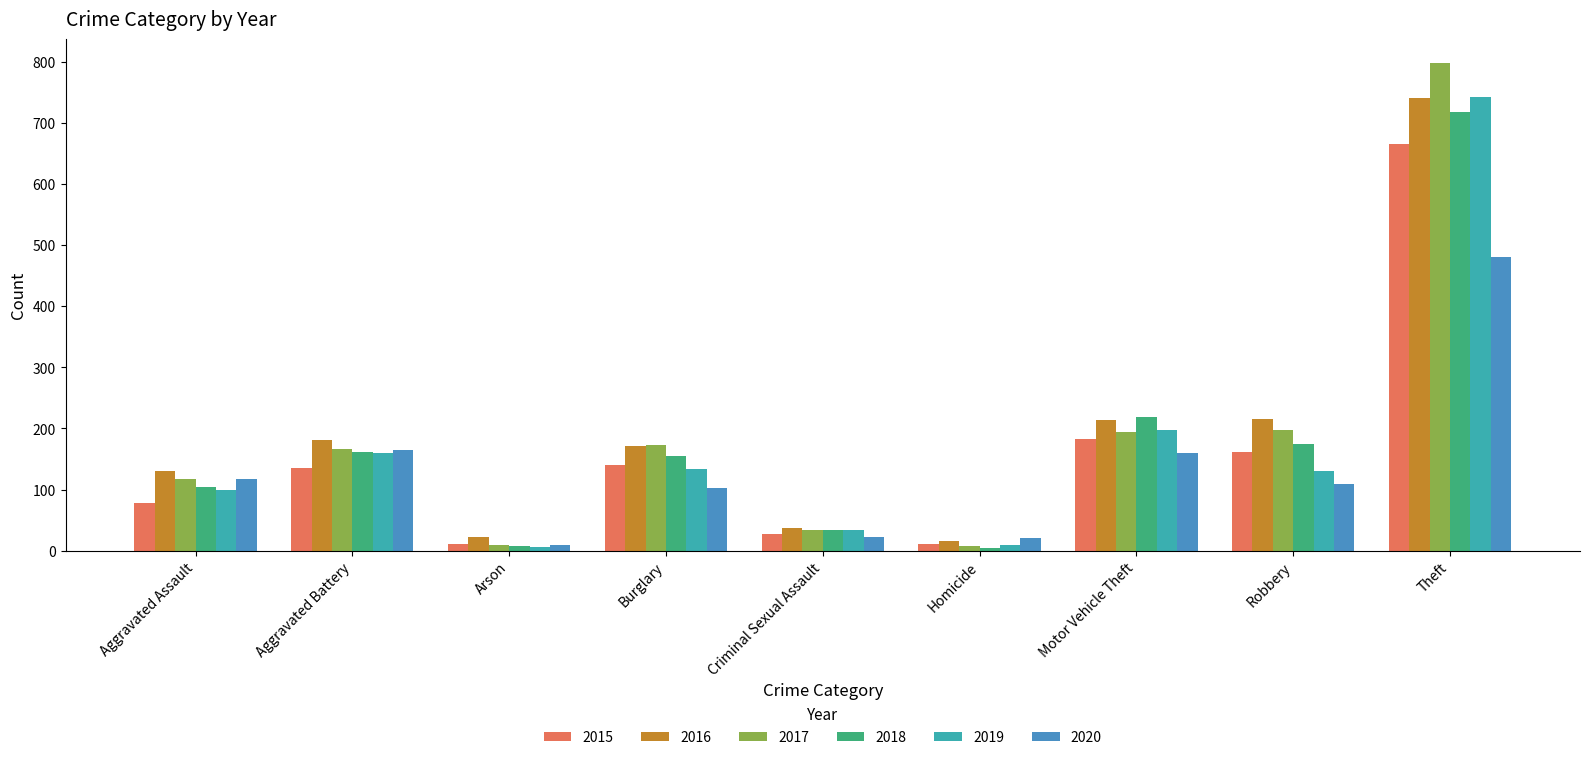

What is the approximate value of 2015 at Arson?

11